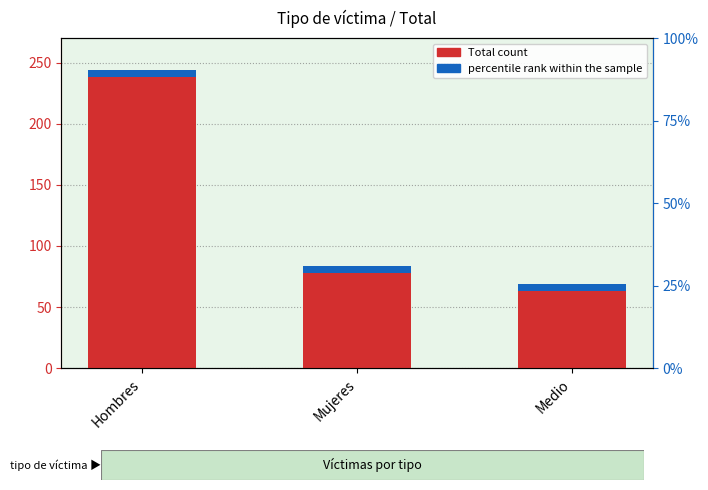

What is the average value?

132